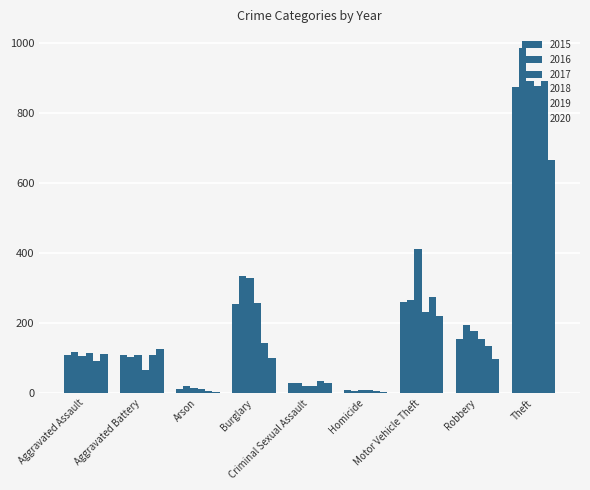

At which label does 2017 first exceed 108?

Burglary